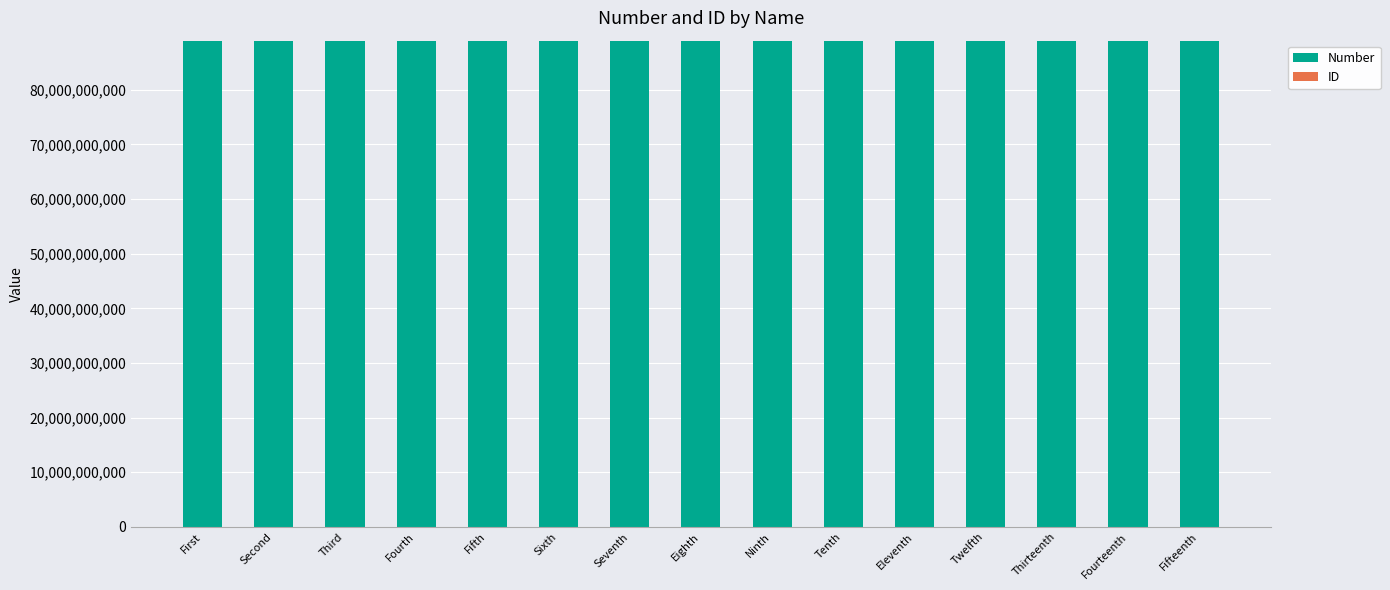

Are the bars horizontal?

No